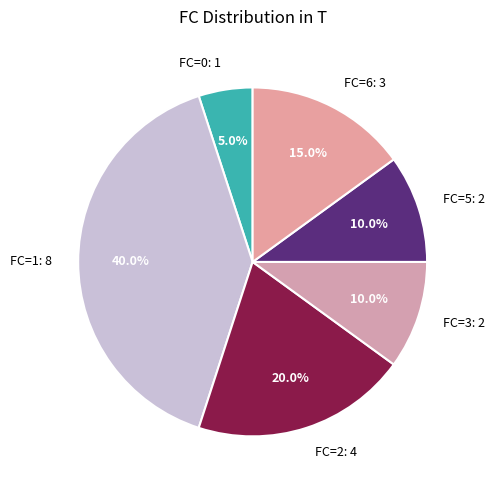

How much of the chart is everything except FC=5: 2?

90.0%